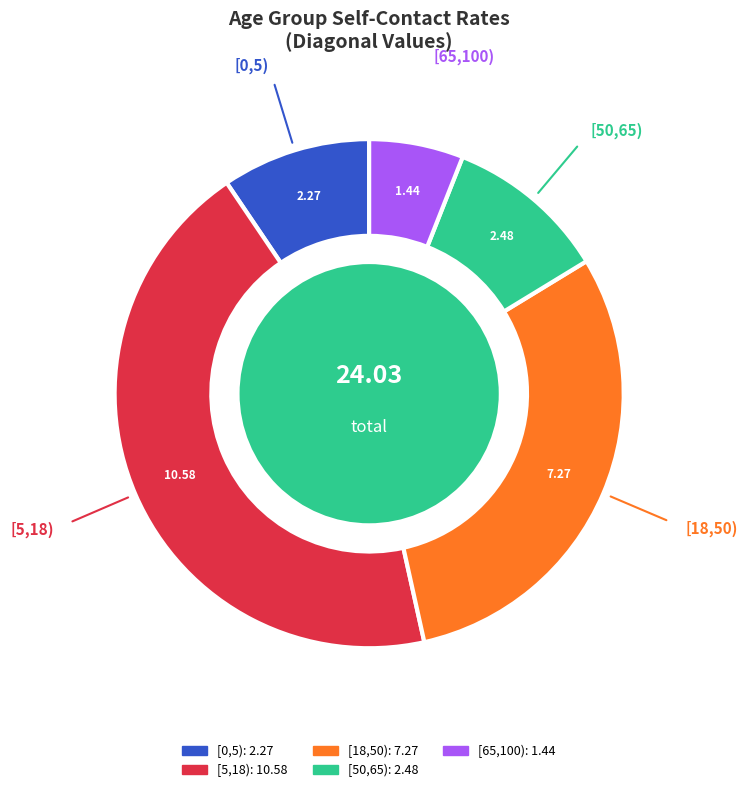

Is [0,5) the majority of the pie?

No